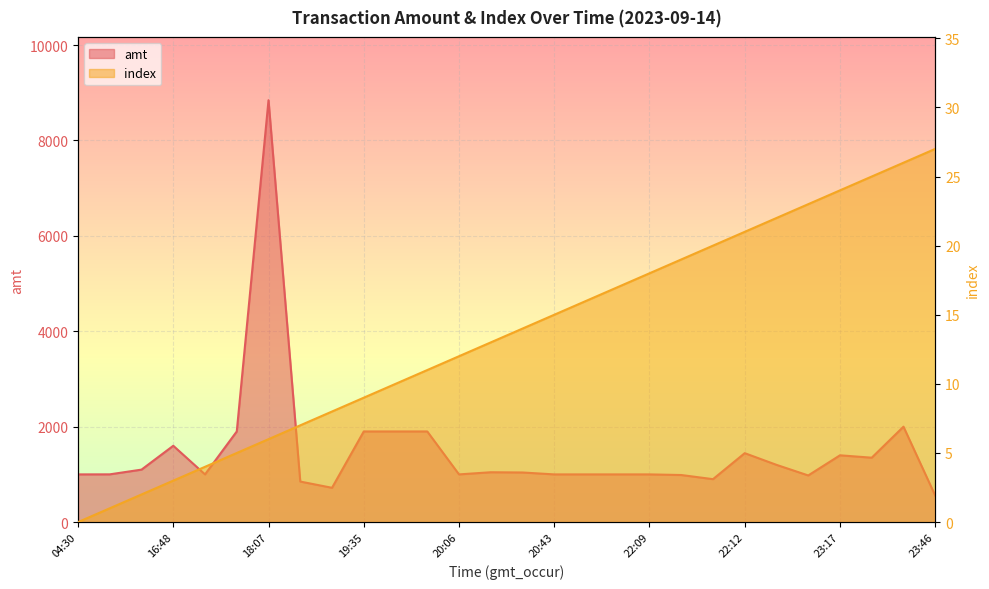

Reading right to left, extract all data points from this chart.

amt: 556.0	2000.0	1350.0	1400.0	978.0	1200.0	1445.0	900.0	987.0	1000.0	1000.0	1000.0	1000.0	1040.0	1045.0	1000.0	1900.0	1900.0	1900.0	719.0	850.0	8843.0	1900.0	1000.0	1600.0	1100.0	1001.0	1000.0
index: 27.0	26.0	25.0	24.0	23.0	22.0	21.0	20.0	19.0	18.0	17.0	16.0	15.0	14.0	13.0	12.0	11.0	10.0	9.0	8.0	7.0	6.0	5.0	4.0	3.0	2.0	1.0	0.0